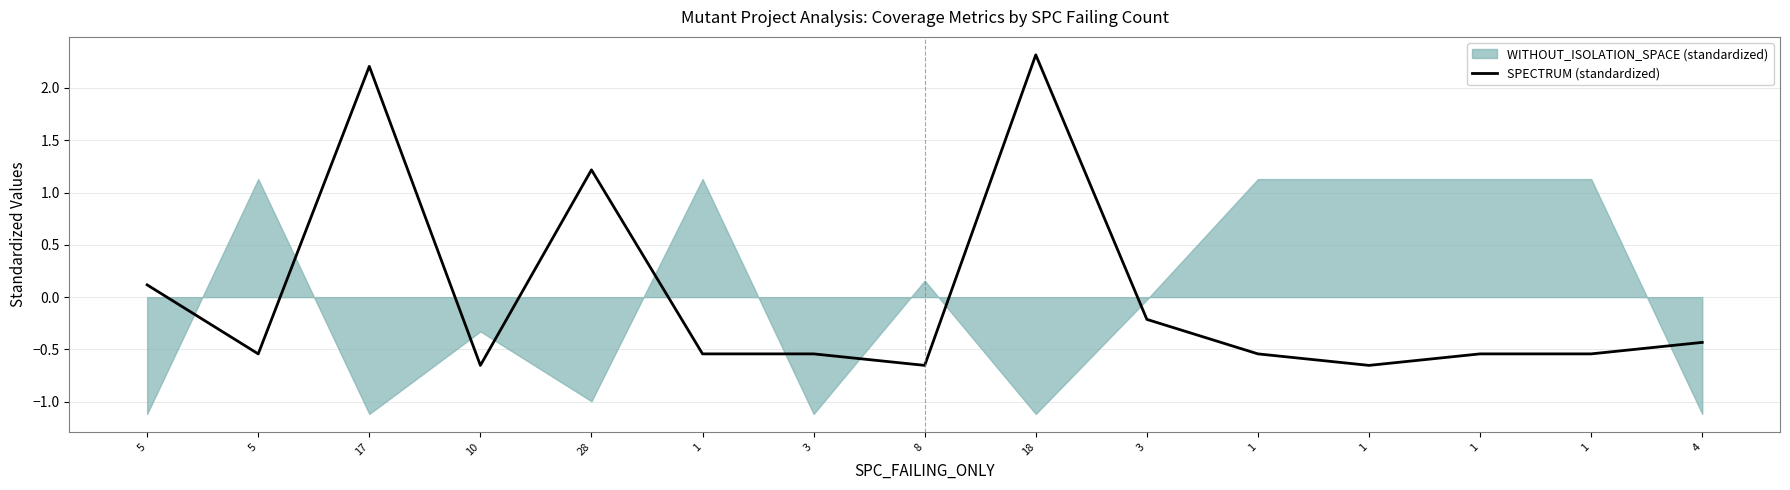

List the labels in order of value, largest first.

18, 17, 28, 5, 3, 4, 5, 1, 3, 1, 1, 1, 10, 8, 1